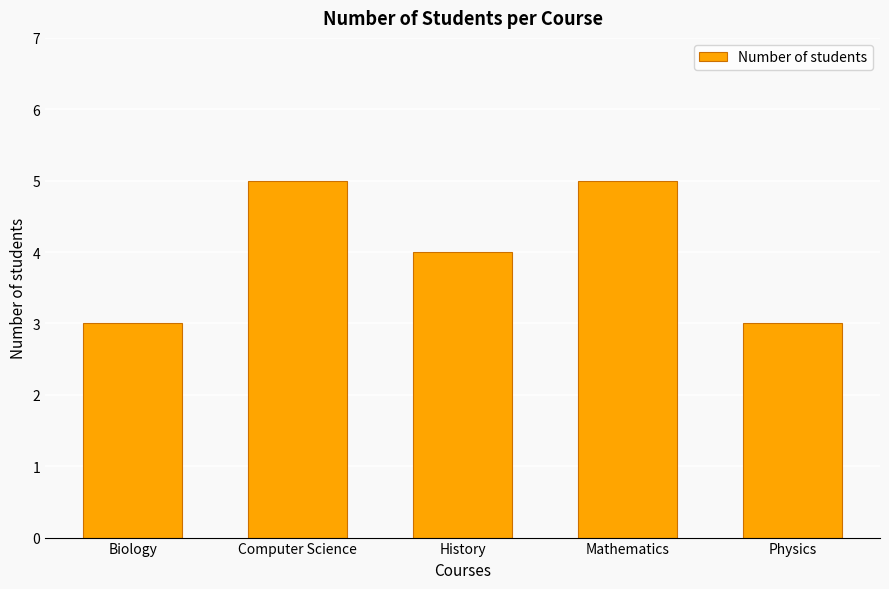

What is the change in value from History to Mathematics?

+1